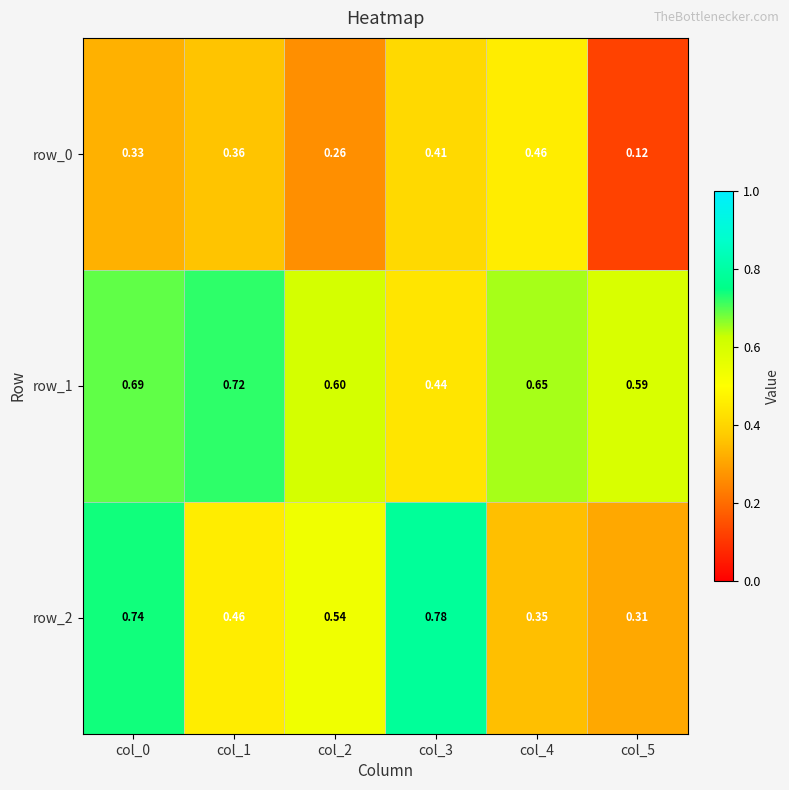

Rank the series at col_1 from highest to lowest value.

row_1, row_2, row_0